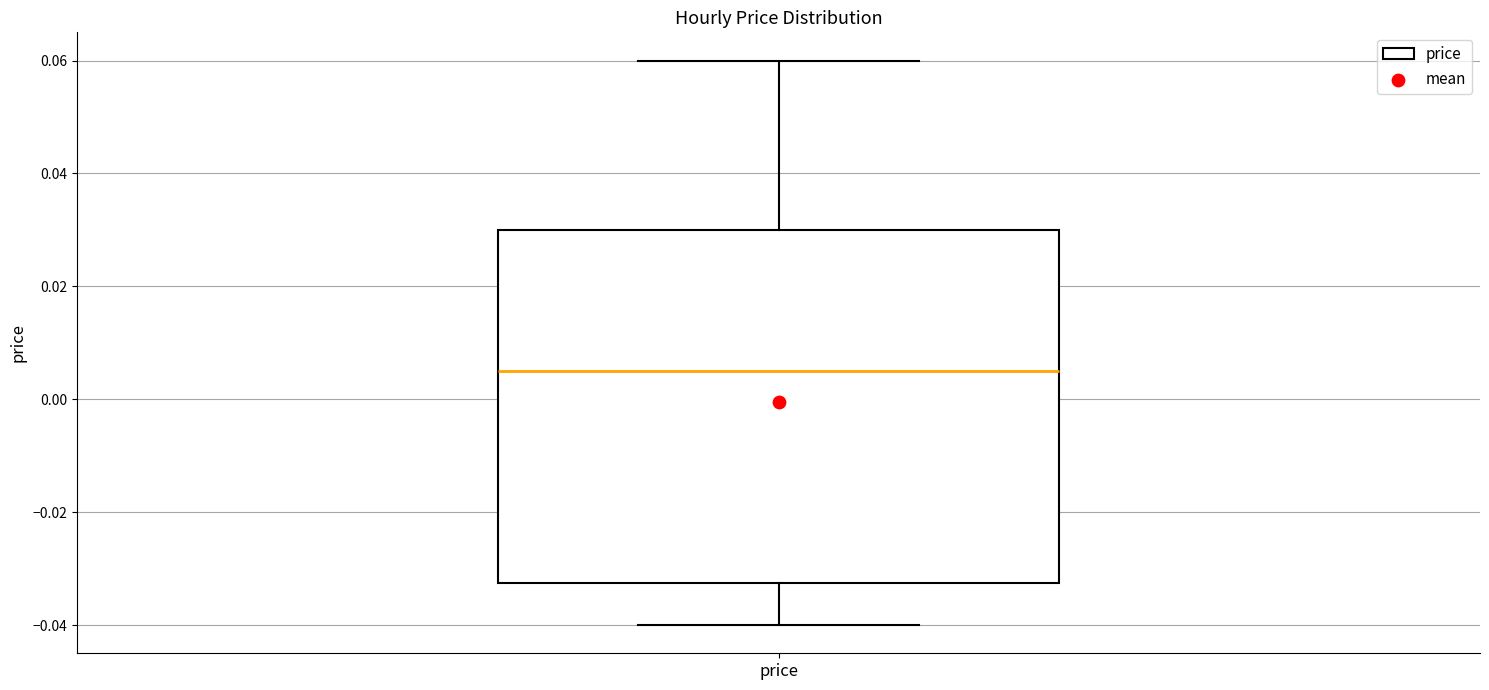

Where does the median line of the box for price sit on the y-axis? The values are not printed on the chart, so give them approximately, as read against the axis.

0.006